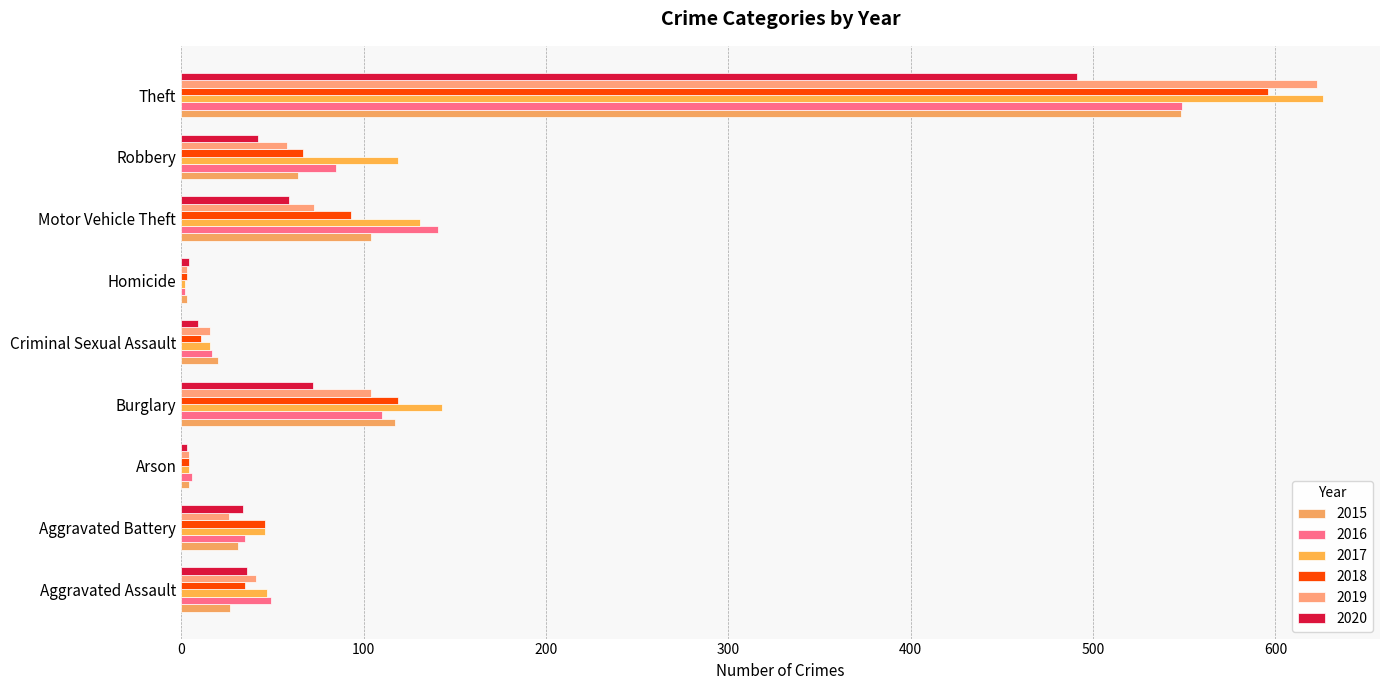

True or false: 2016 has a value of 85 at Robbery.

True